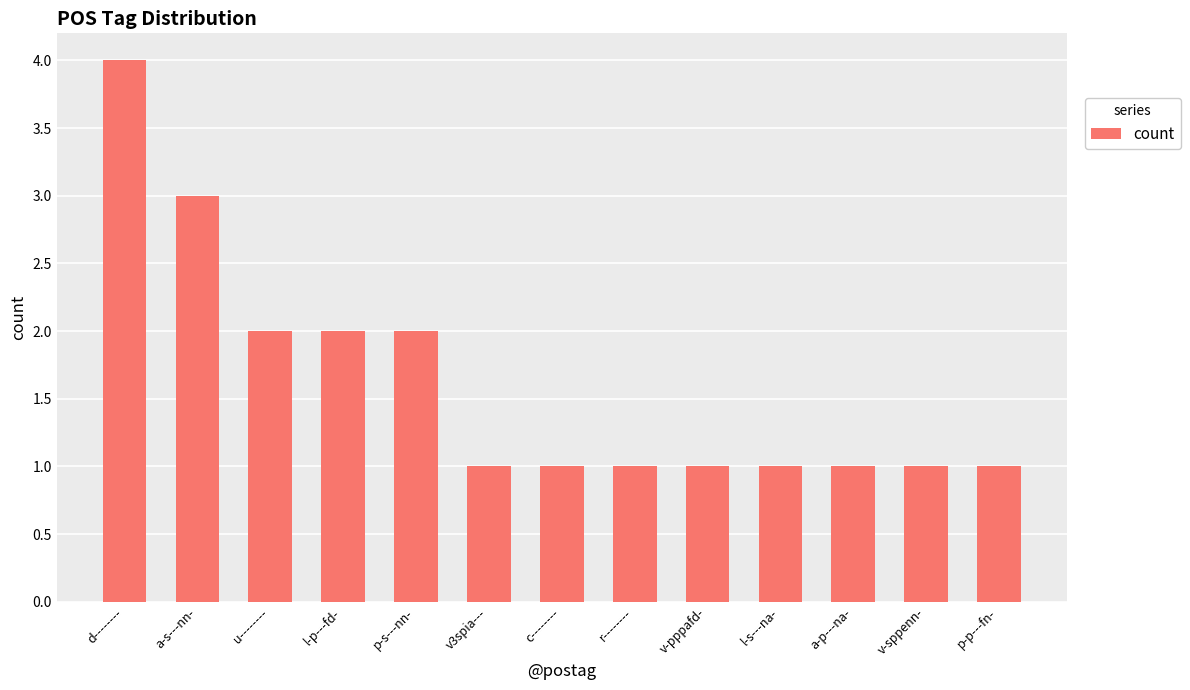

How many series are shown in this chart?

1